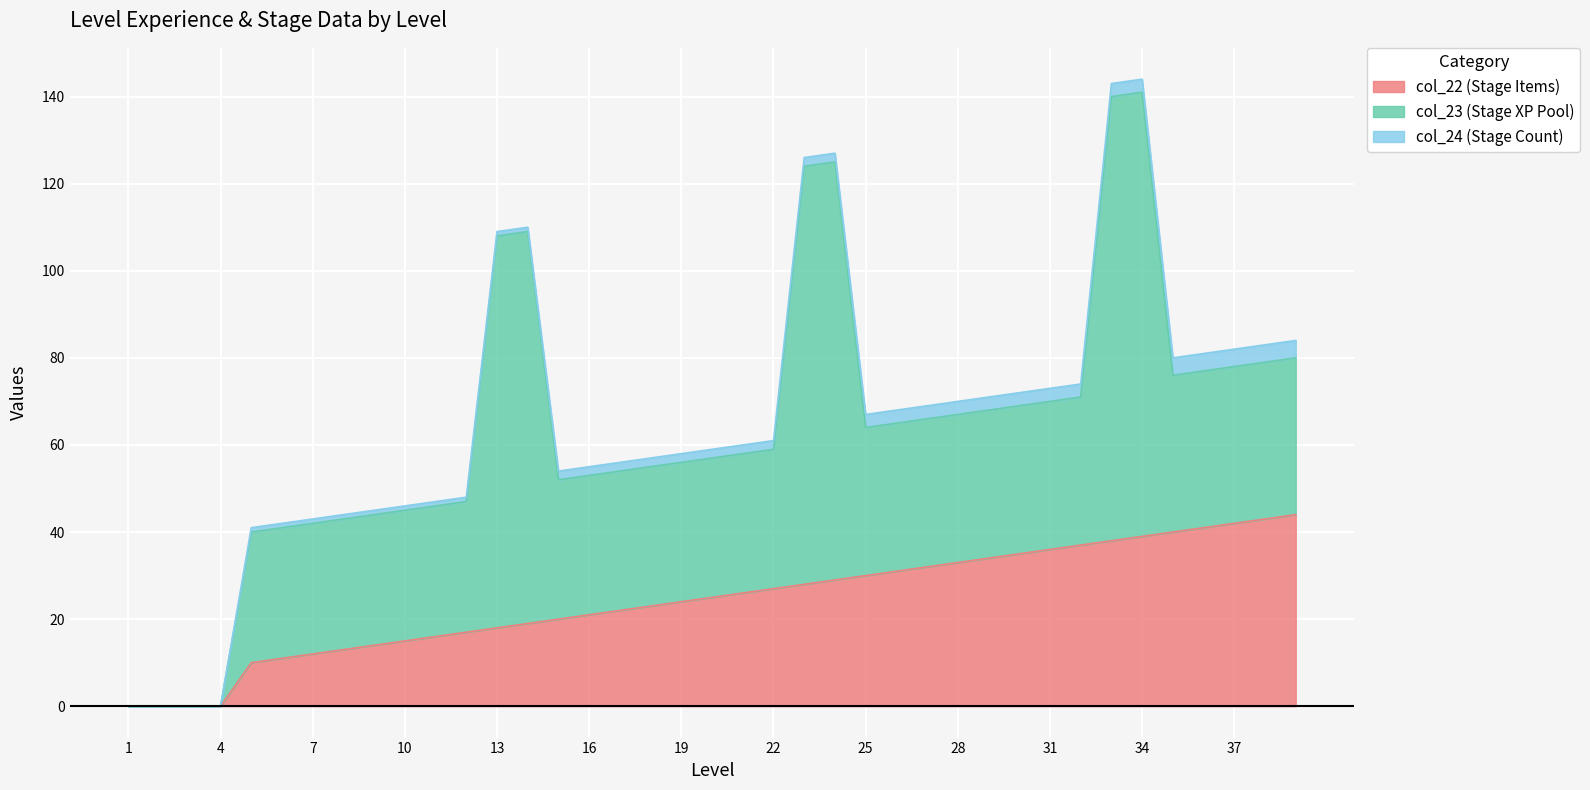

Between 3 and 28, which series saw the biggest shift?

col_23